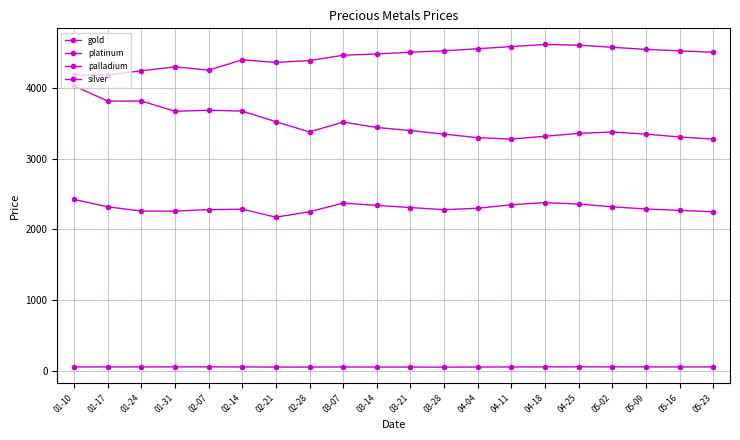

True or false: platinum and palladium cross at least once.

False